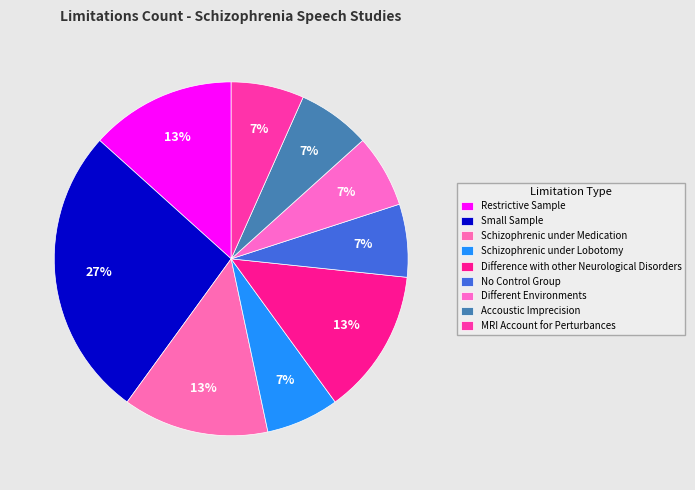

Count the number of slices in the pie.

9